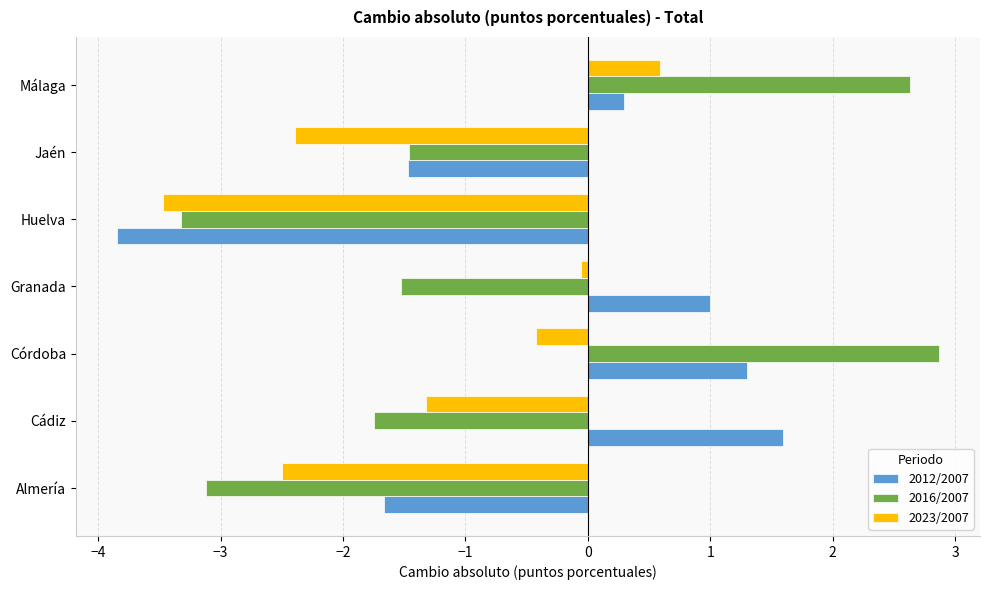

Is the value of 2023/2007 at Cádiz greater than the value of 2012/2007 at Almería?

Yes